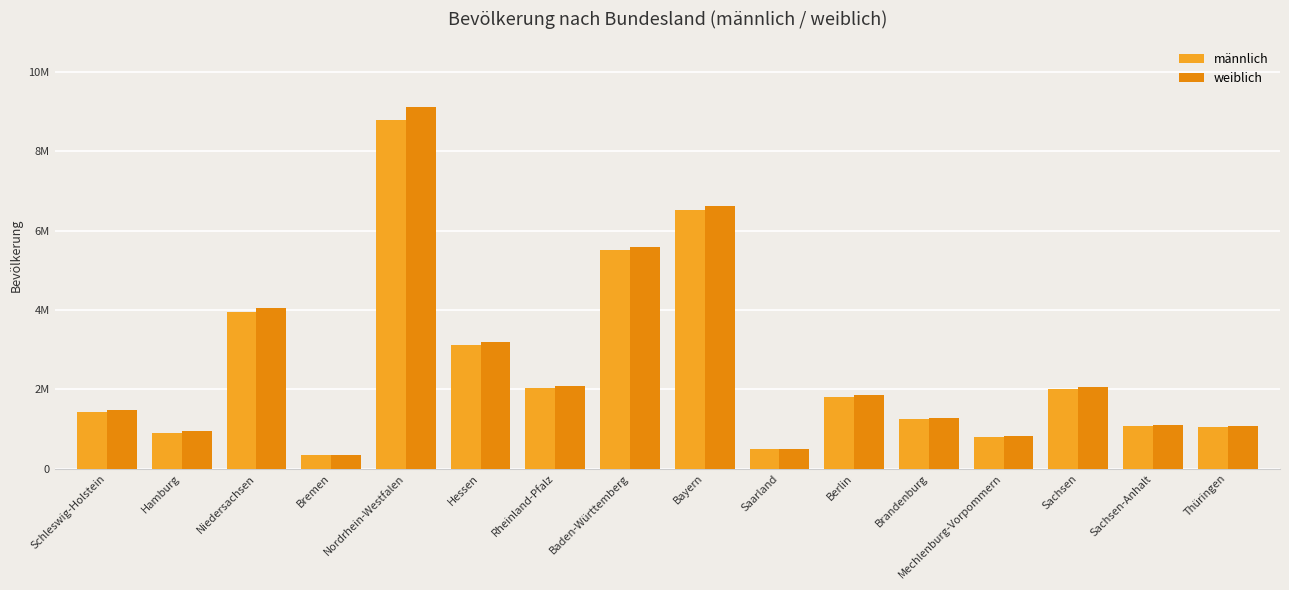

At which label does weiblich first exceed 1862050?

Niedersachsen